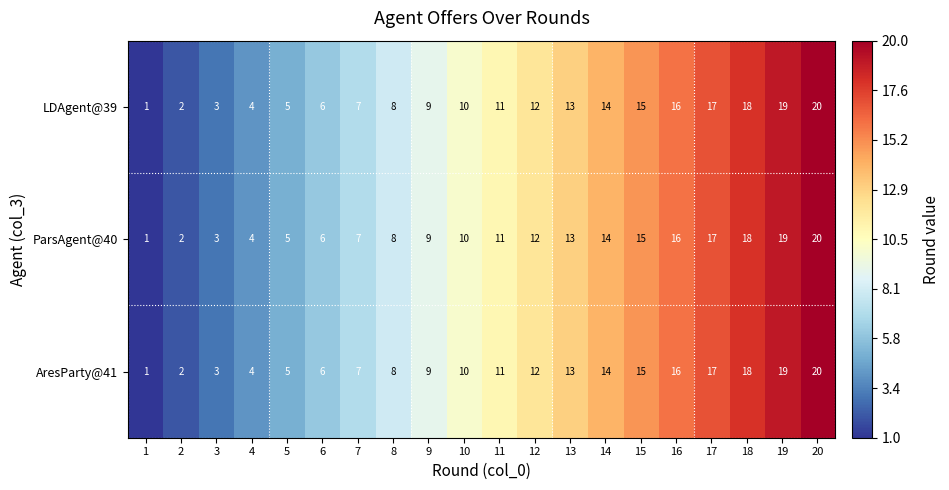

What is the sum of the ParsAgent@40 values at 12 and 20?

32